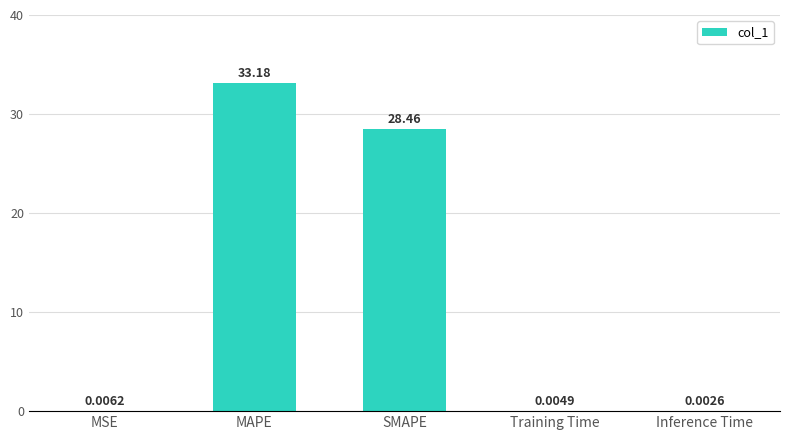

Where is the data nearest to the value 16?

SMAPE